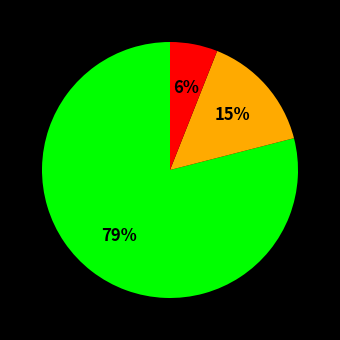

To the nearest percent, what is the difference between the largest and smallest slice percentages?

73%